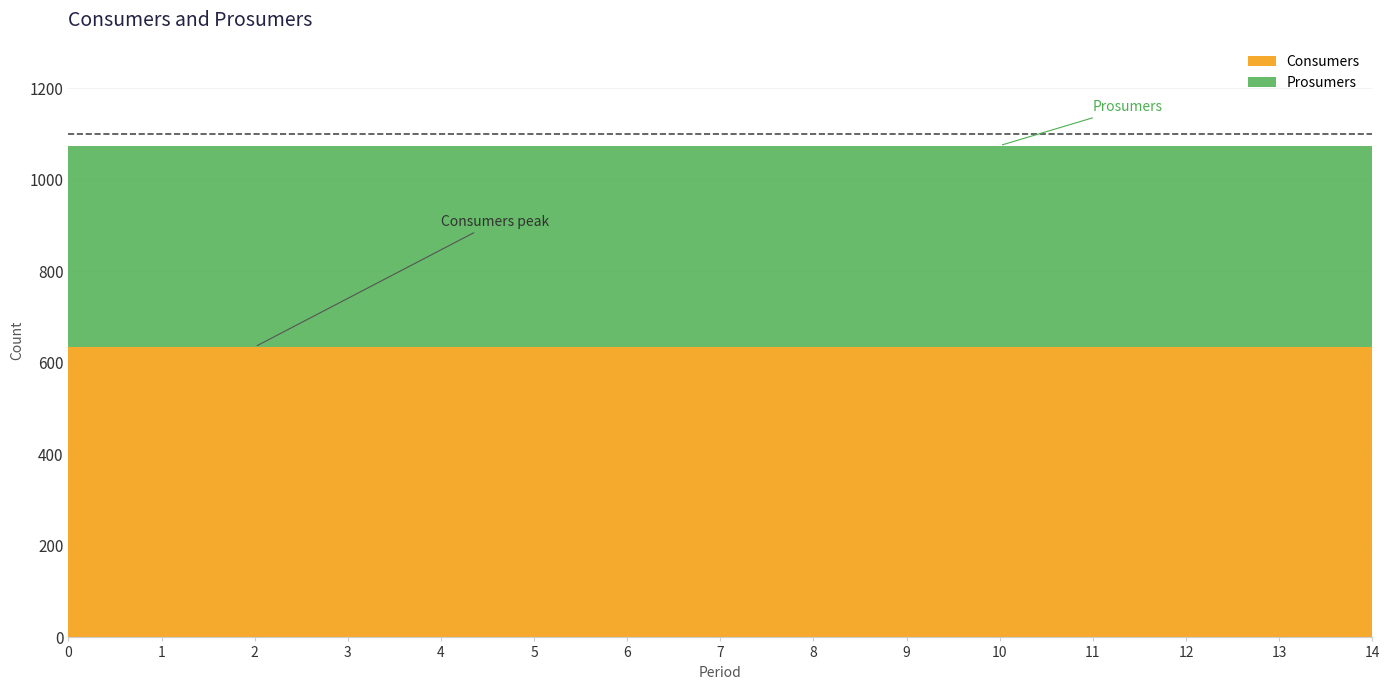

True or false: Prosumers has more than 0 interior local peaks.

False